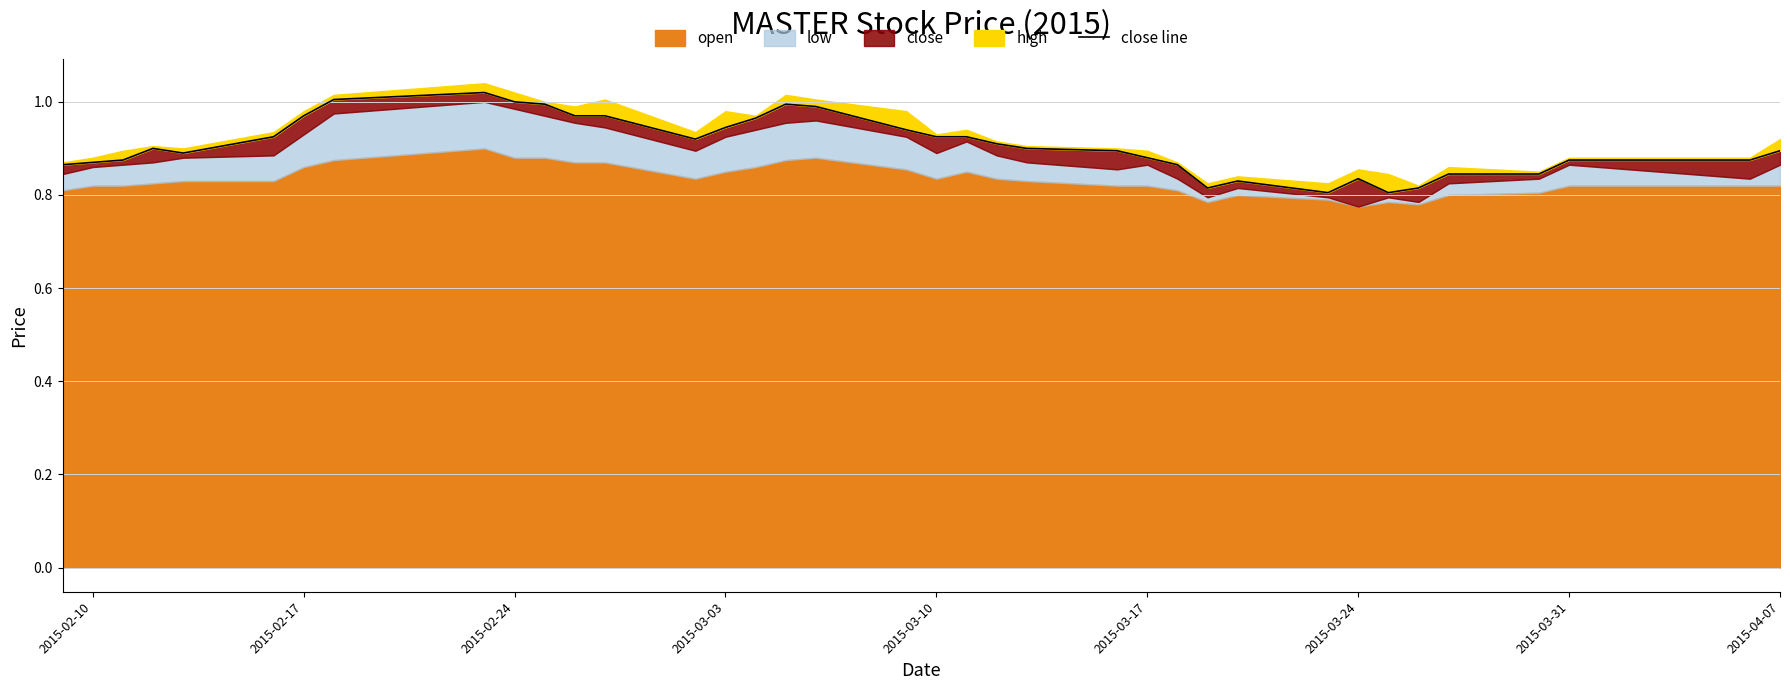

What is the sum of all values?

33.5